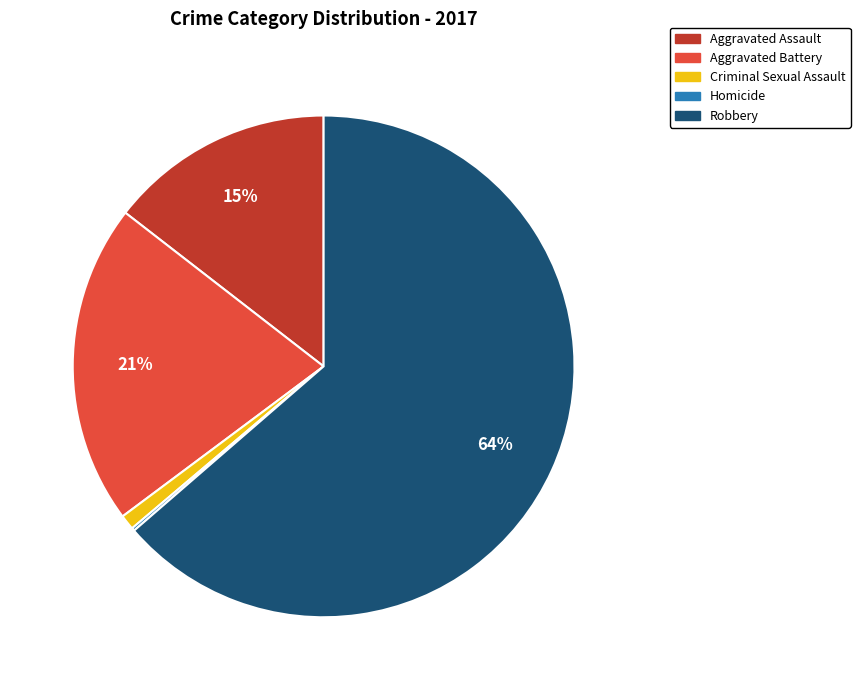

Between Aggravated Battery and Robbery, which is larger?

Robbery